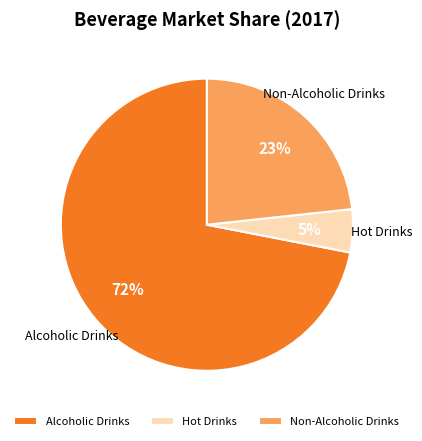

Count the number of slices in the pie.

3